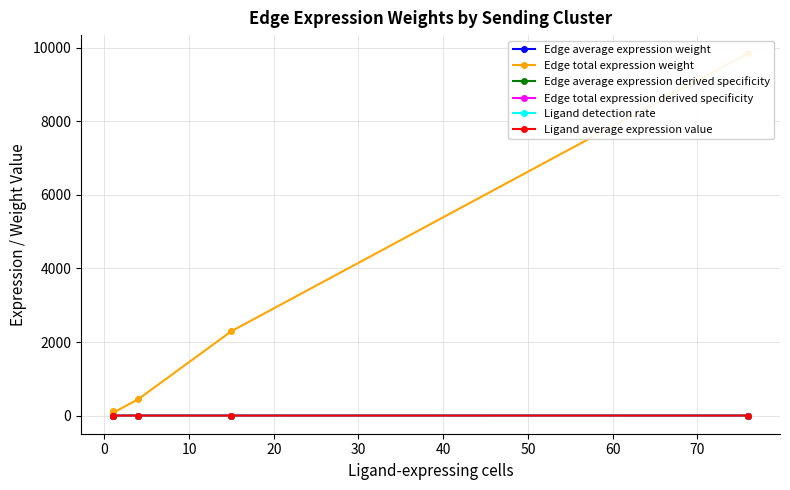

Rank the series by their maximum value, from lowest to highest.

Edge average expression weight, Ligand detection rate, Ligand average expression value, Edge average expression derived specificity, Edge total expression derived specificity, Edge total expression weight